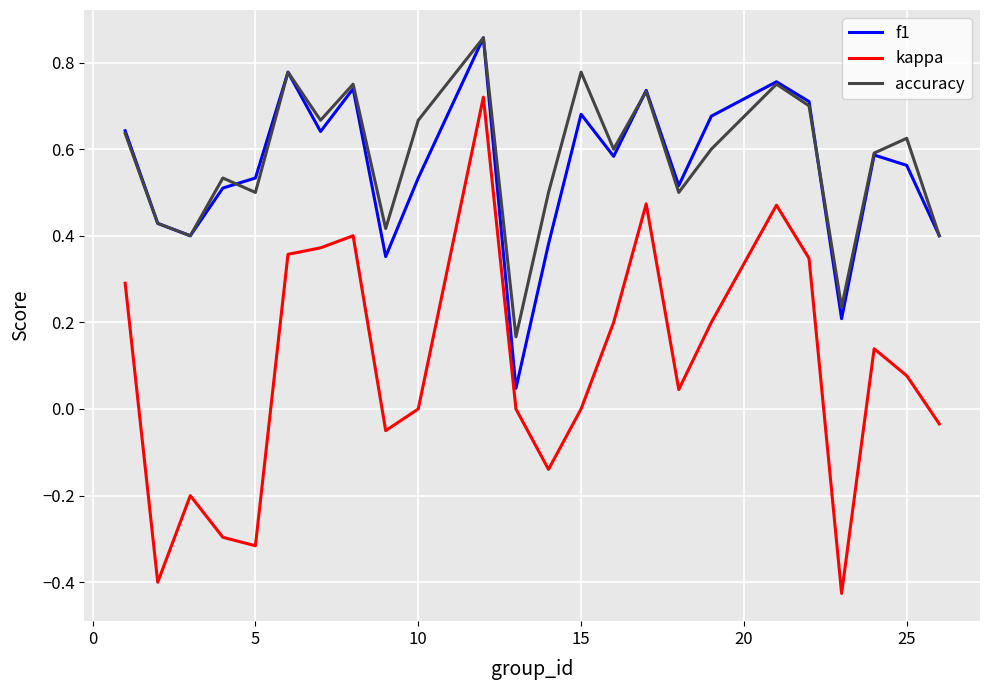

True or false: f1 and kappa cross at least once.

False